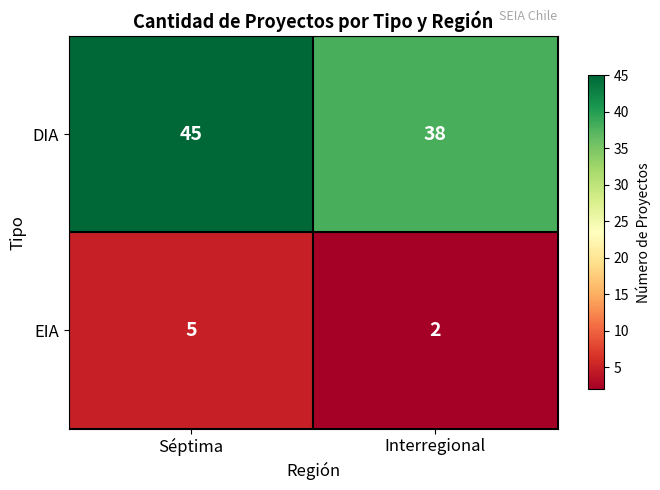

At which label does DIA reach its minimum?

Interregional